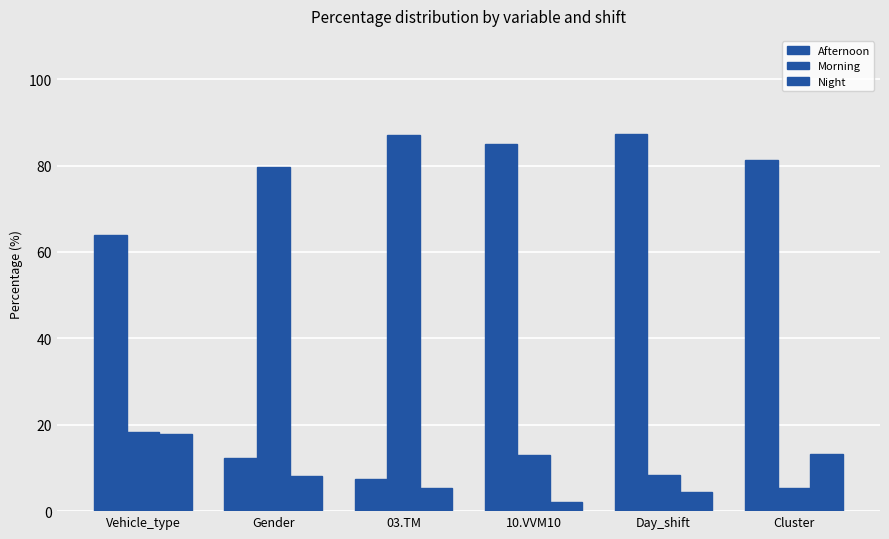

What is the label of the 4th bar from the left?

10.VVM10